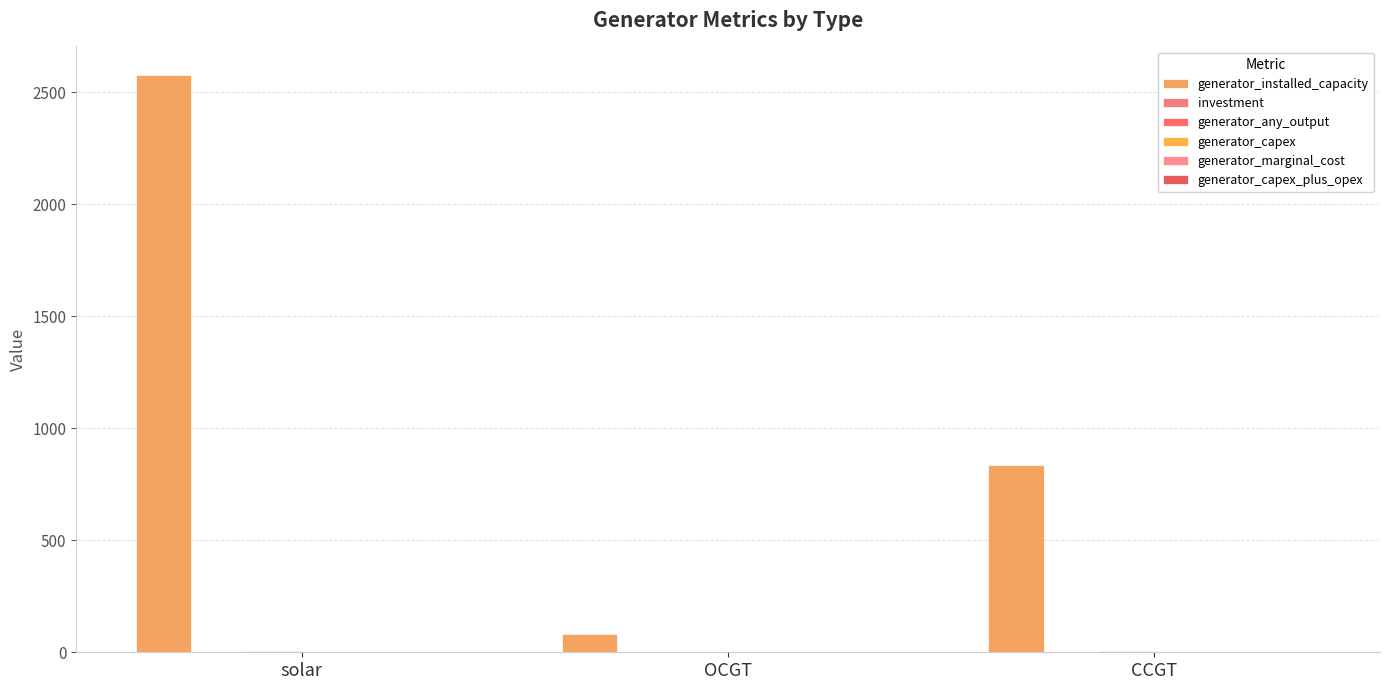

How many distinct data groups are displayed?

6